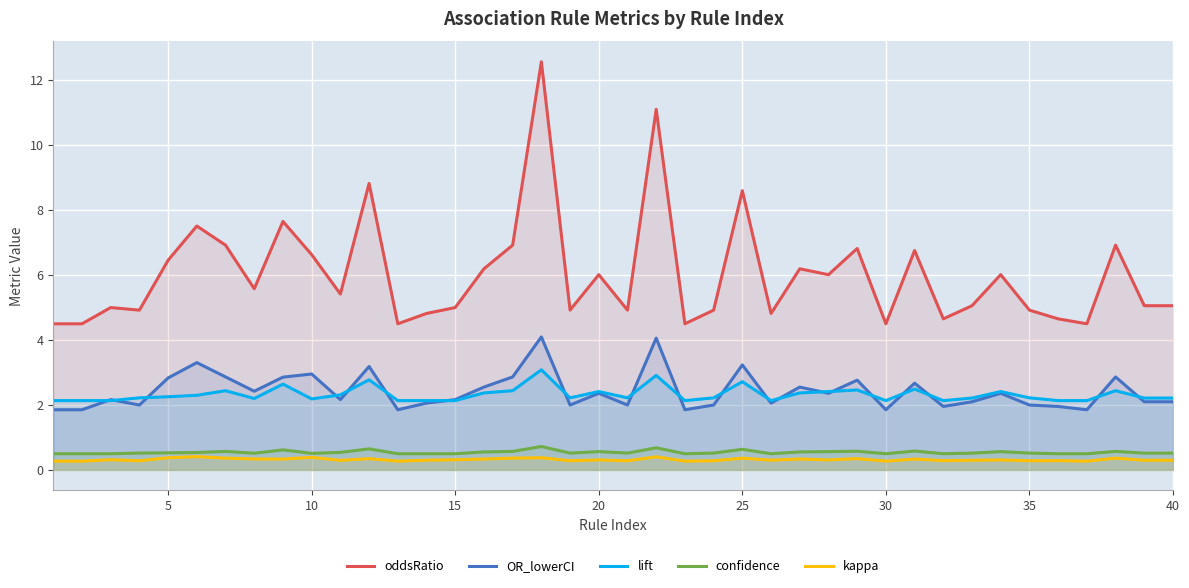

In lift, how many points are lower than both neighbors (excluding endpoints)?

8